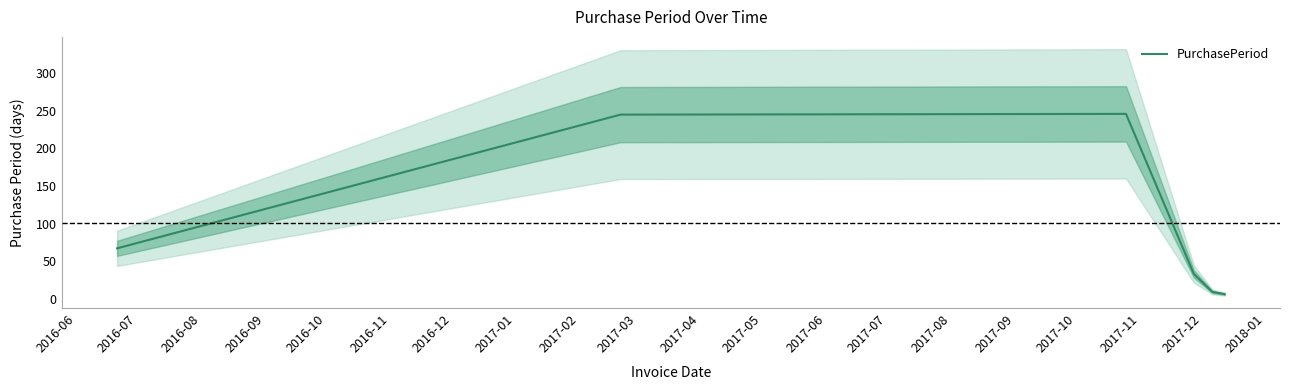

Reading left to right, transcribe all the data shown in this chart.

67	245	246	33	9	6